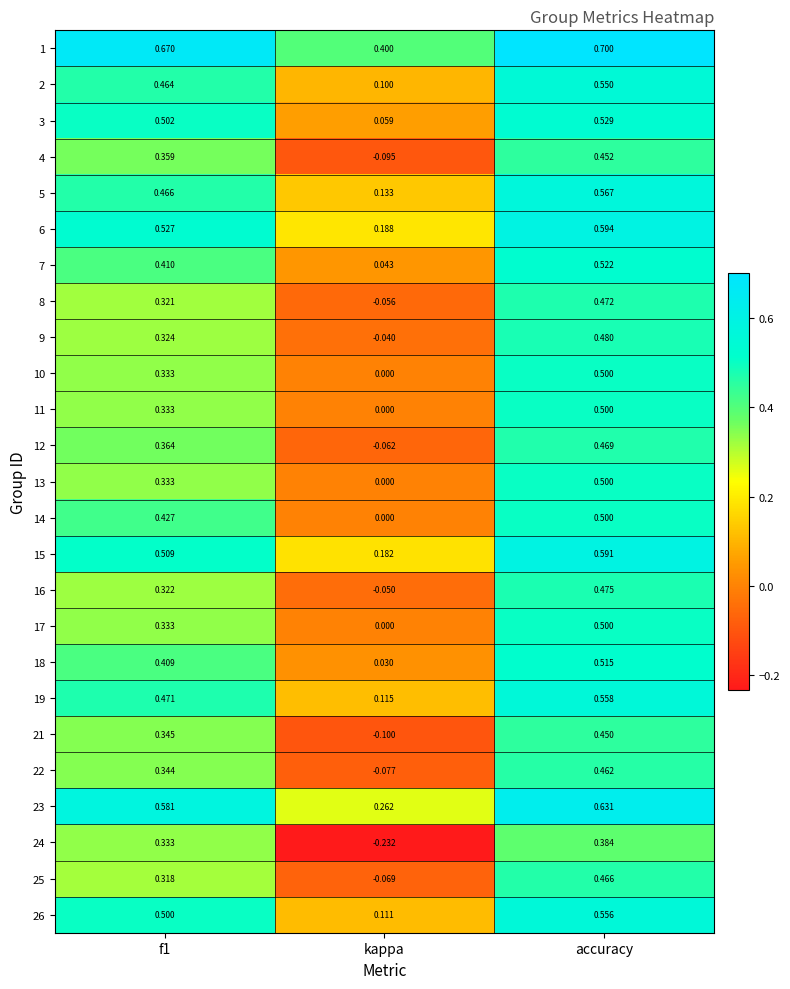

Which series has the largest range (max minus min)?

24